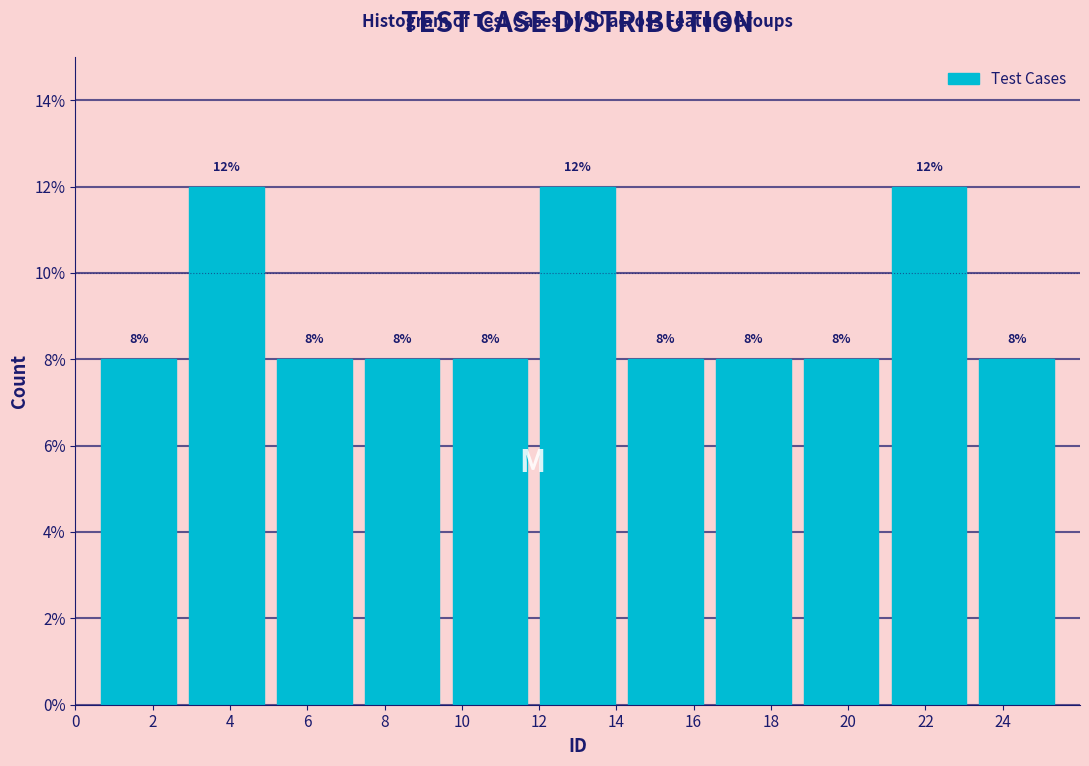

Reading left to right, list every bar in this chart as the range it spans on the x-axis followed by its height. The bar edges are not printed on the chart, so give them approximately, as read against the axis.

0.6 to 2.8: 8
2.8 to 5.0: 12
5.0 to 7.4: 8
7.4 to 9.6: 8
9.6 to 11.8: 8
11.8 to 14.2: 12
14.2 to 16.4: 8
16.4 to 18.6: 8
18.6 to 21.0: 8
21.0 to 23.2: 12
23.2 to 25.6: 8